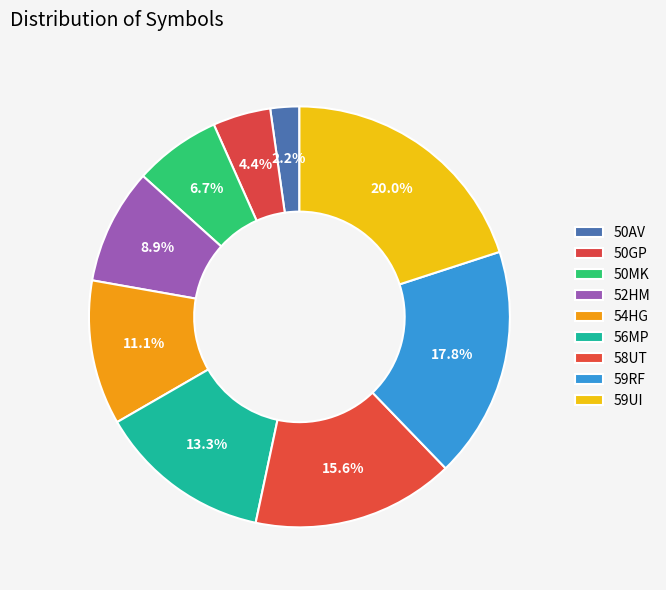

Count the number of slices in the pie.

9